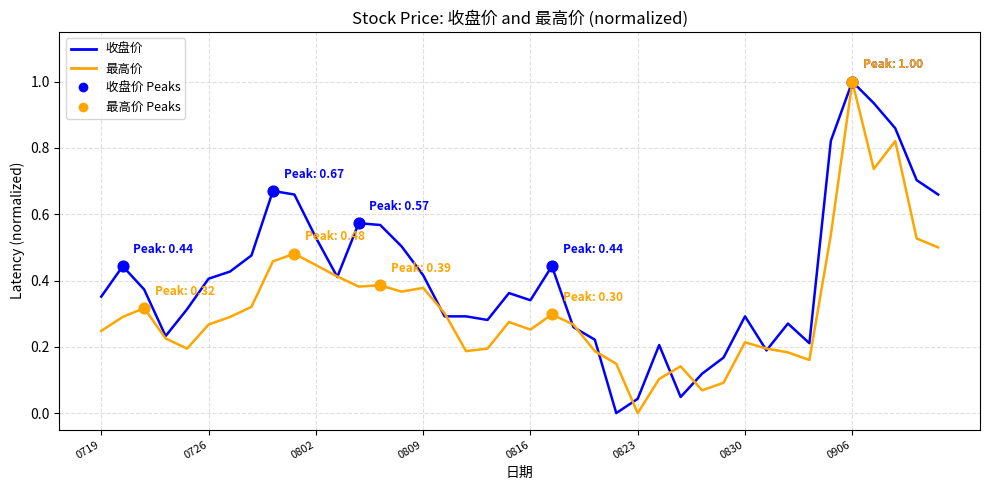

Which series has the largest total across all categories?

收盘价